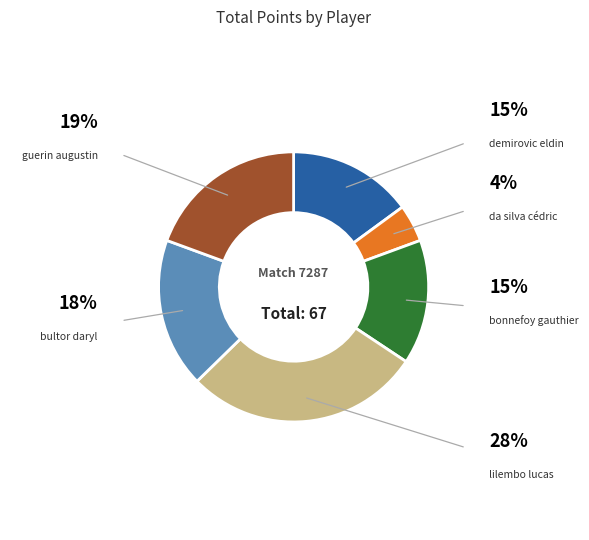

Does any single category account for the majority?

No